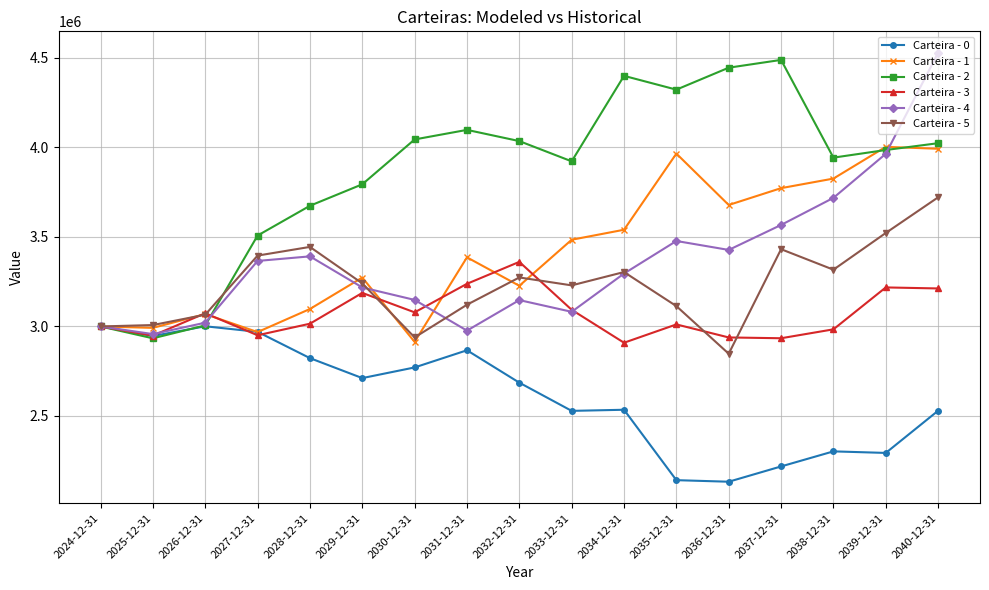

Rank the series by their maximum value, from lowest to highest.

Carteira - 0, Carteira - 3, Carteira - 5, Carteira - 1, Carteira - 2, Carteira - 4